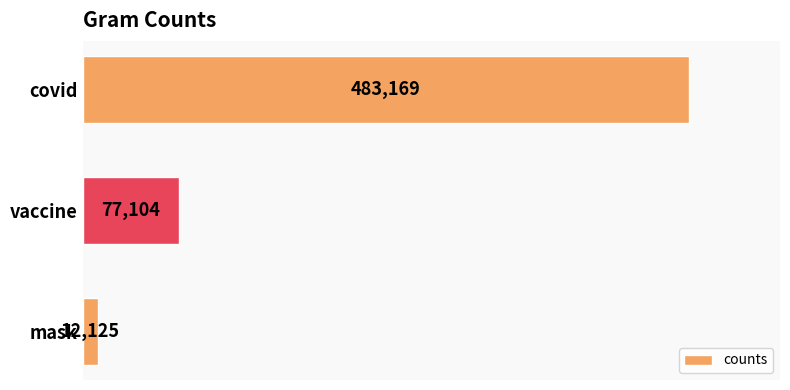

Rank the categories by value from highest to lowest.

covid, vaccine, mask